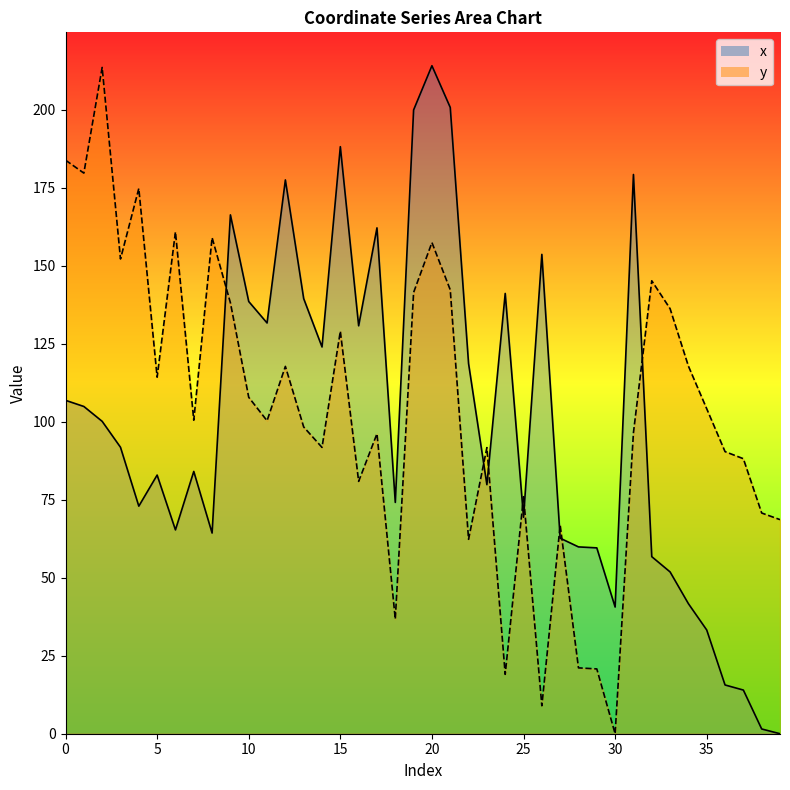

Rank the series at 23 from lowest to highest value.

x_line, y_line